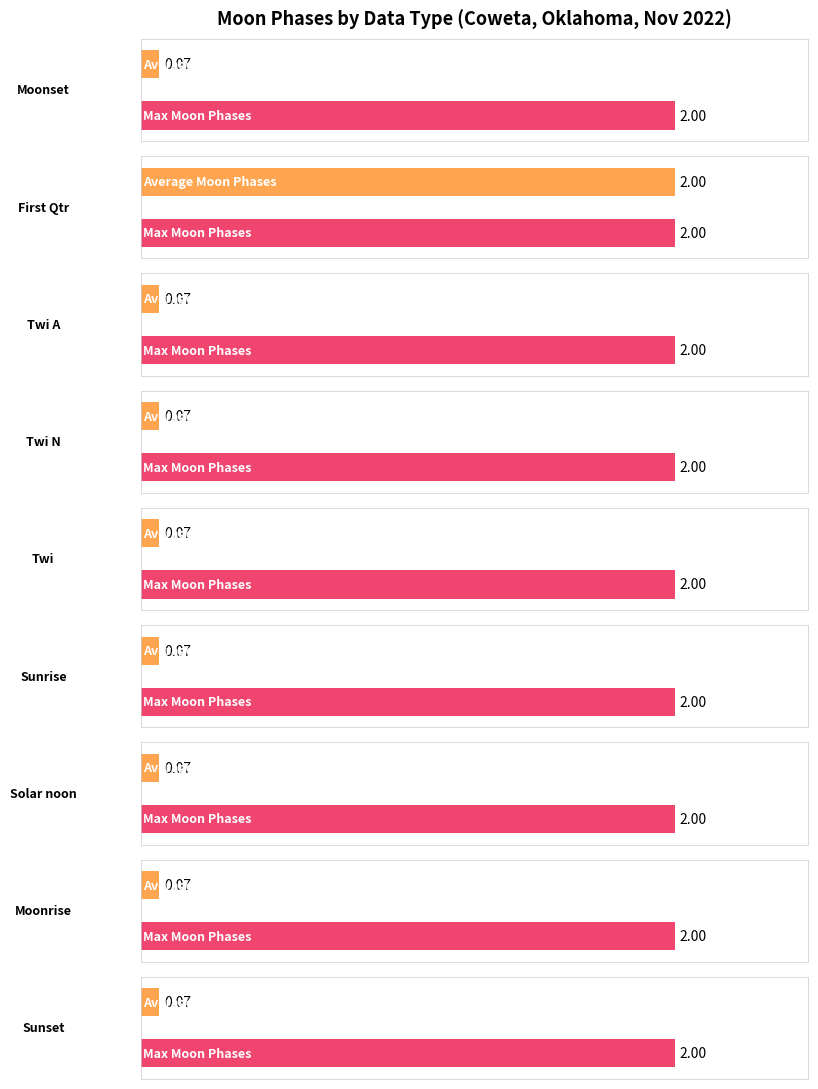

The value of Average Moon Phases at Moonset is 0.3. True or false?

False